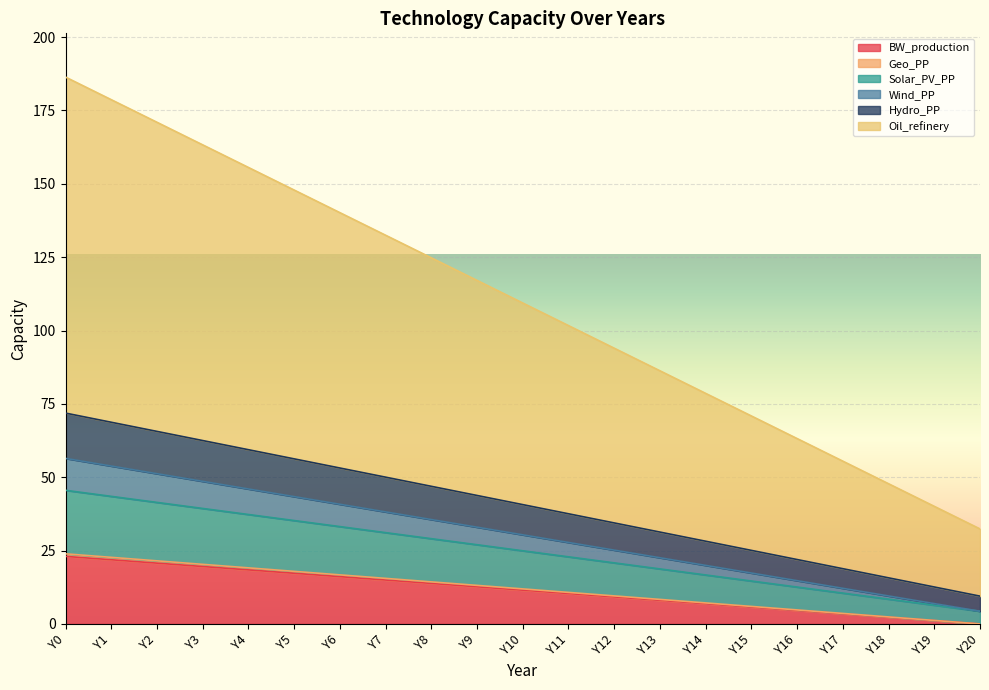

Between Y0 and Y6, which series saw the biggest shift?

Oil_refinery